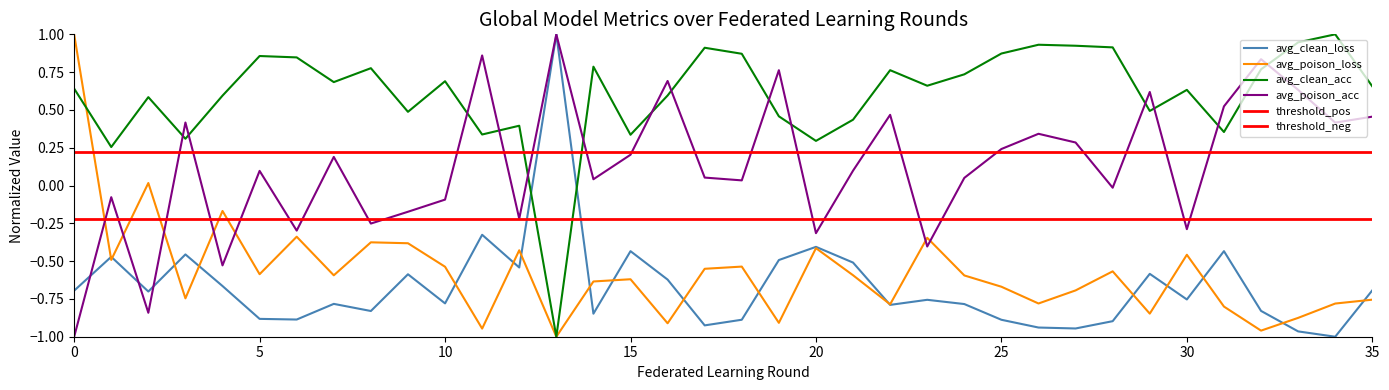

Count the number of data series in this chart.

4